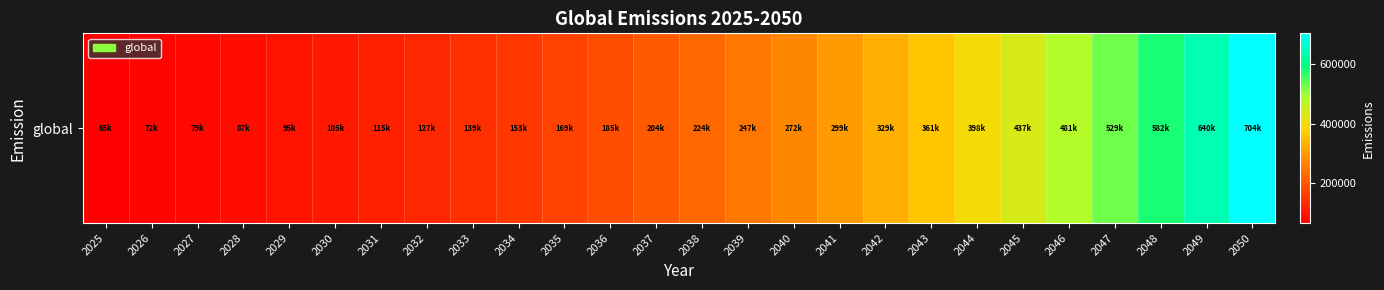

What is the difference between the values at 2042 and 2046?

152475.7